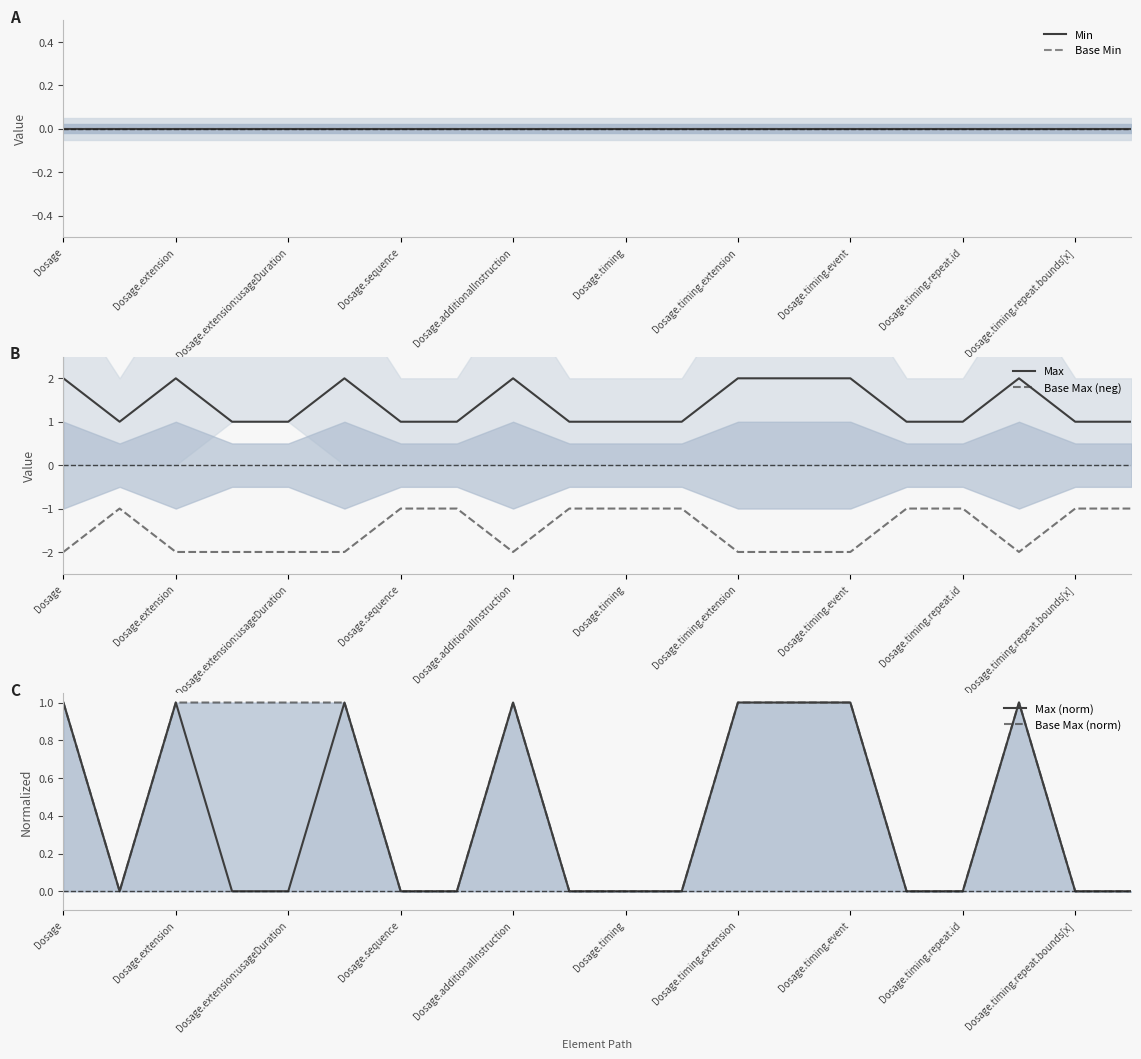

Is it true that Base Max (norm) equals 0 at Dosage?

False